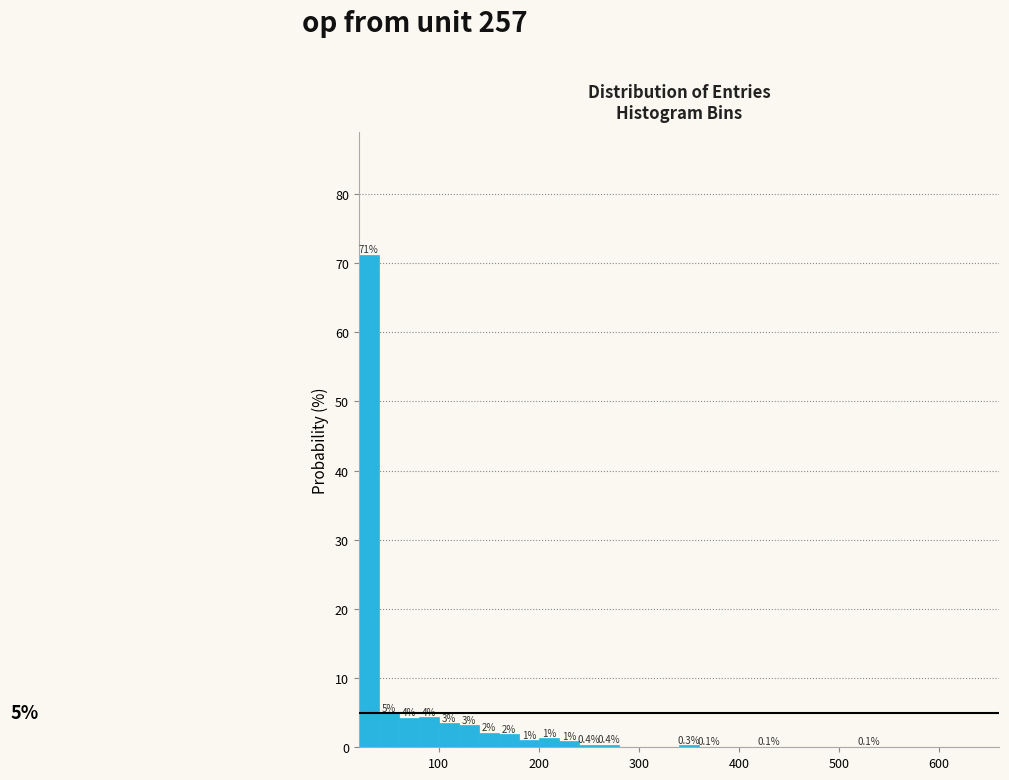

Around what value on the x-axis is the tallest bar? Give the approximate position of its centre, as read against the axis.

30